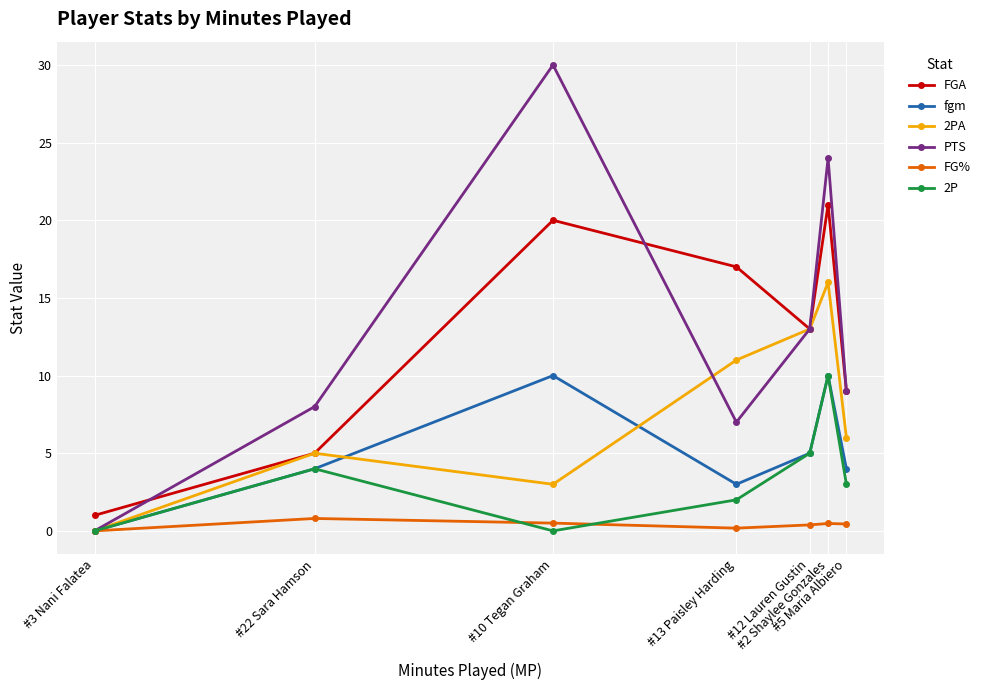

How many 2PA values are between 3 and 13?

5